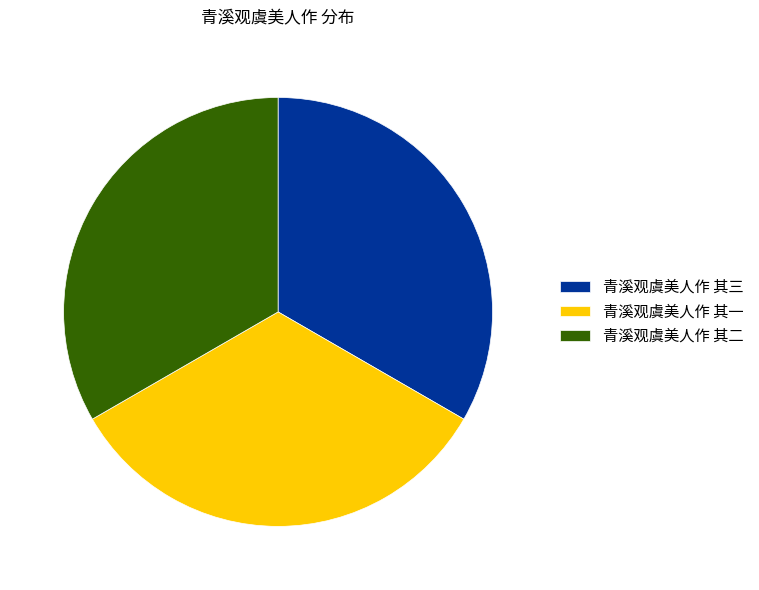

Is it true that 青溪观虞美人作 其二 is 27% of the pie?

False